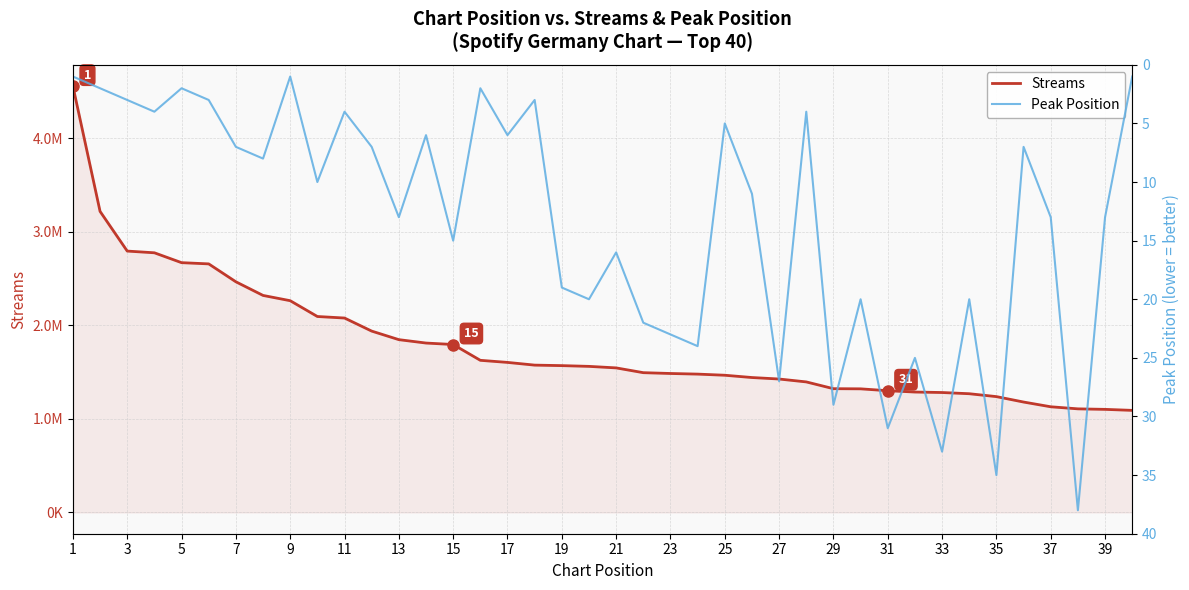

Is it true that Peak Position equals 2 at 35?

False